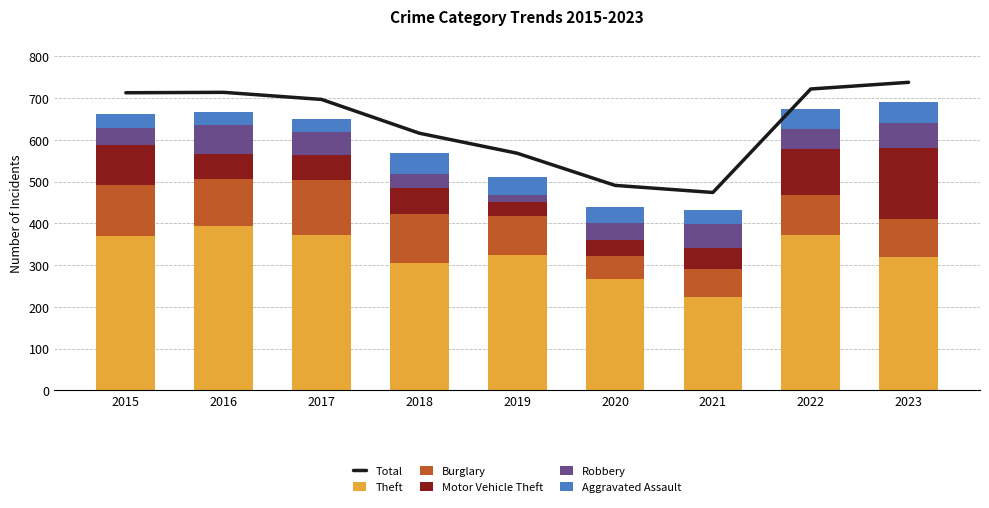

What is the difference between the second highest and minimum values in the Aggravated Assault series?

18